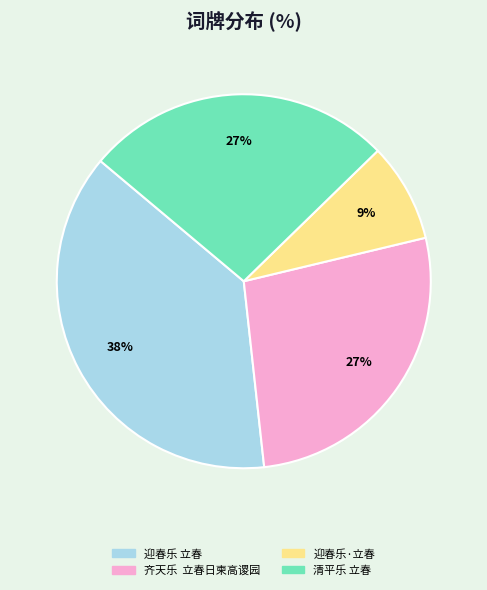

Which category has the biggest portion of the pie?

迎春乐 立春